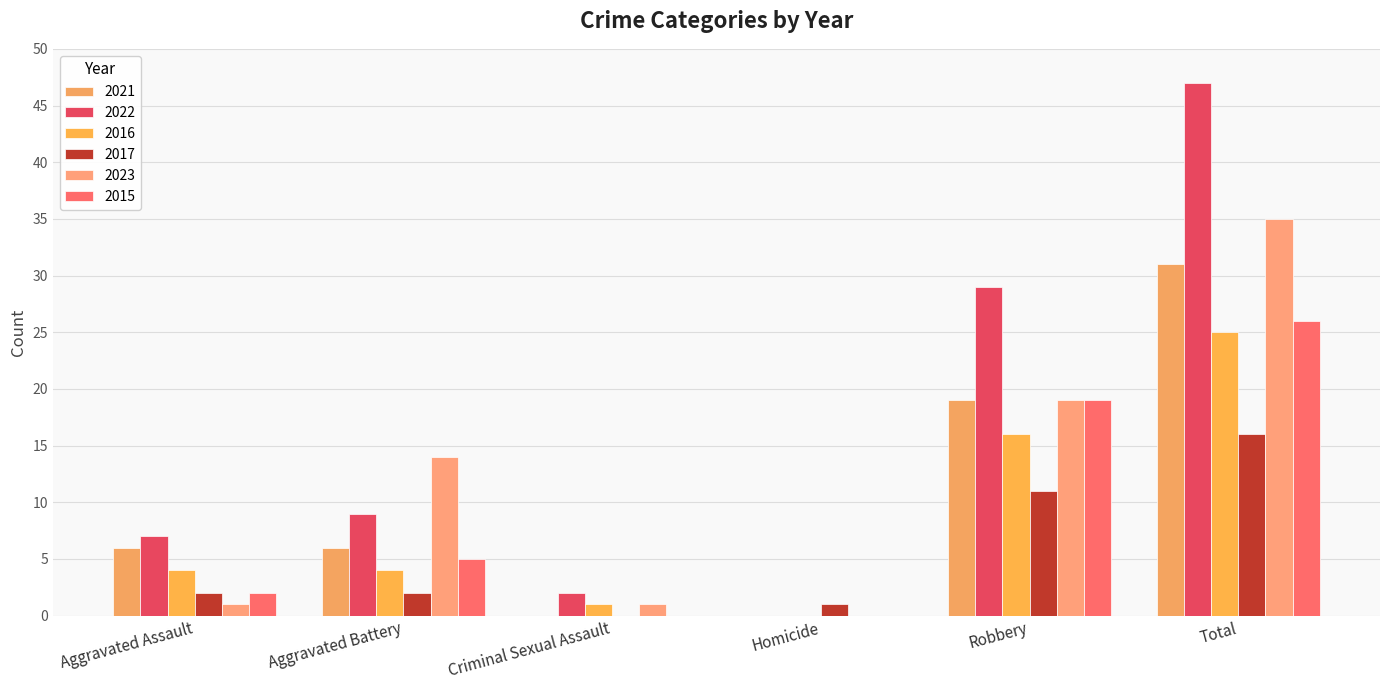

What is the spread (max minus min) of values at Homicide?

1